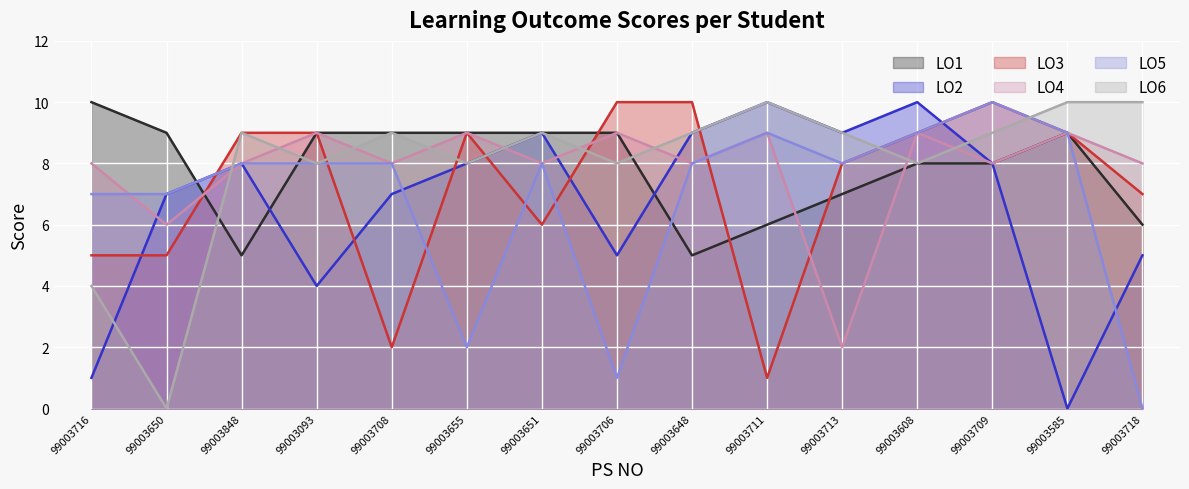

How many data points in LO4 are less than 8?

2